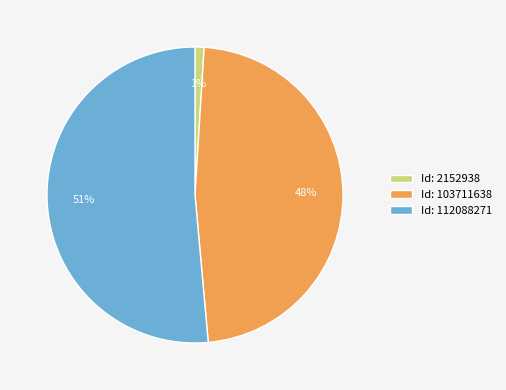

Is the sum of Id: 2152938 and Id: 112088271 greater than half?

Yes